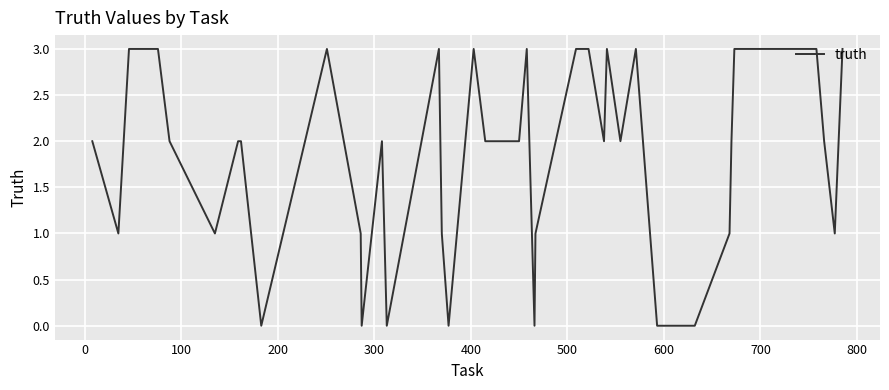

What is the maximum value shown in the chart?

3